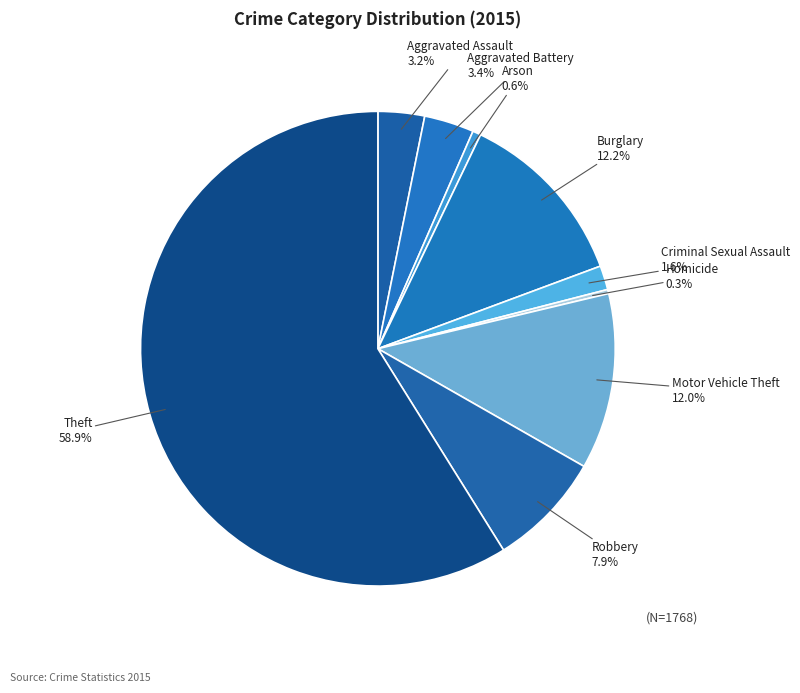

What is the largest slice in the pie chart?

Theft